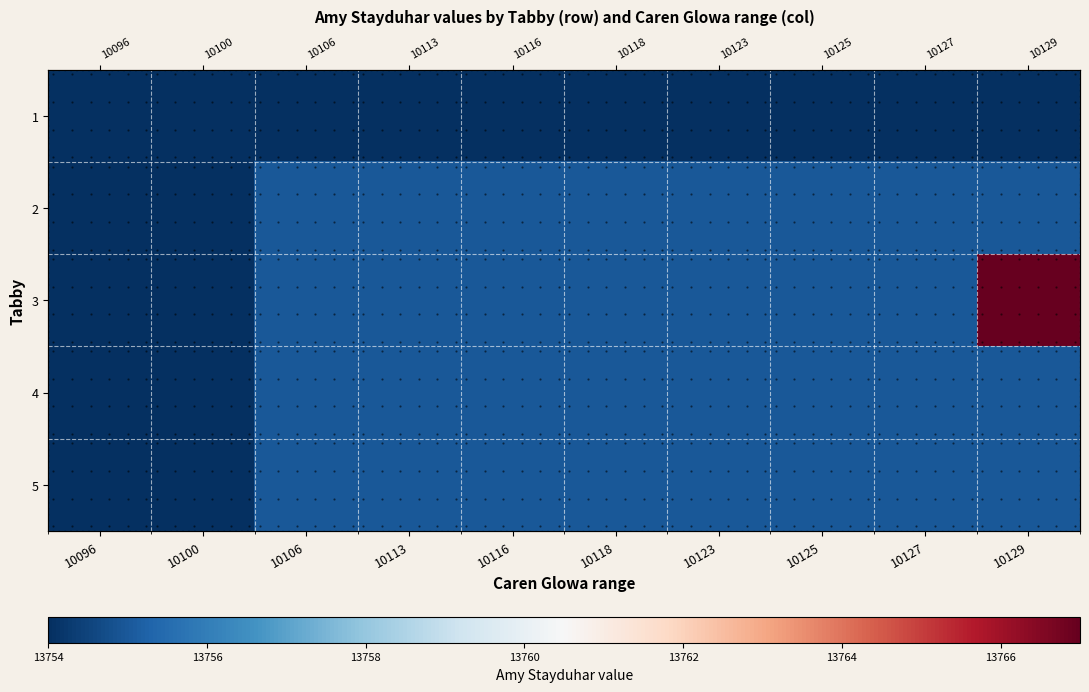

What is the sum of all 2 values?

137548